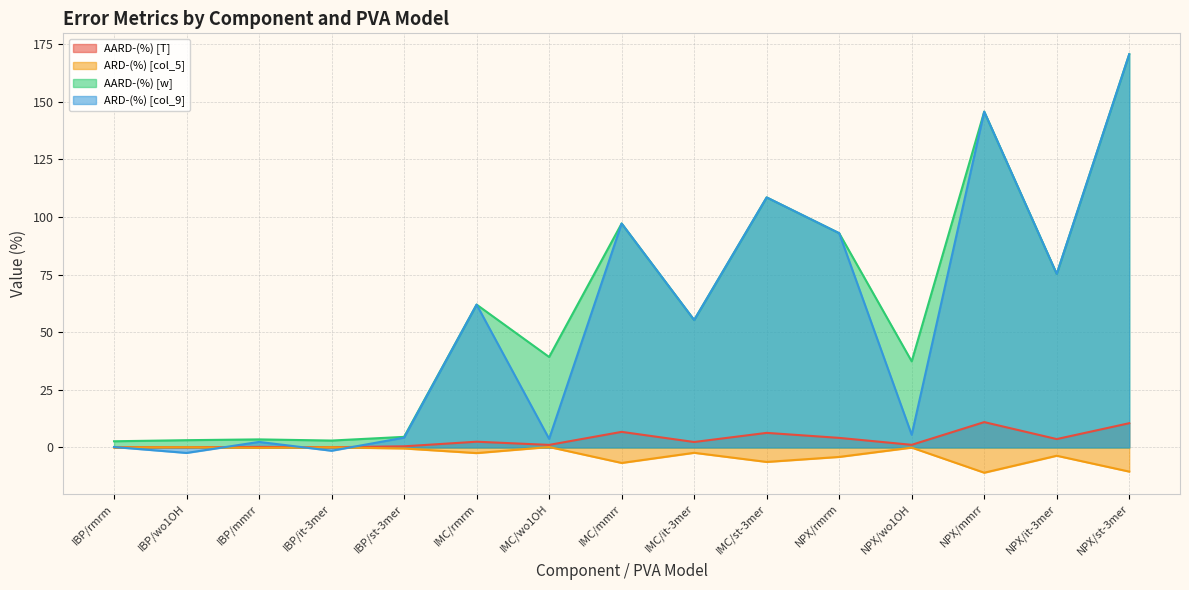

Reading left to right, list all the values displayed in this chart.

AARD-(%) [T]: IBP/rmrm=0.1	IBP/wo1OH=0.1	IBP/mmrr=0.2	IBP/it-3mer=0.1	IBP/st-3mer=0.5	IMC/rmrm=2.5	IMC/wo1OH=1.1	IMC/mmrr=6.7	IMC/it-3mer=2.3	IMC/st-3mer=6.3	NPX/rmrm=4.1	NPX/wo1OH=1.1	NPX/mmrr=11.0	NPX/it-3mer=3.6	NPX/st-3mer=10.5
ARD-(%) [col_5]: IBP/rmrm=-0.0	IBP/wo1OH=0.0	IBP/mmrr=-0.2	IBP/it-3mer=0.0	IBP/st-3mer=-0.5	IMC/rmrm=-2.5	IMC/wo1OH=0.2	IMC/mmrr=-6.7	IMC/it-3mer=-2.3	IMC/st-3mer=-6.3	NPX/rmrm=-4.1	NPX/wo1OH=-0.1	NPX/mmrr=-11.0	NPX/it-3mer=-3.6	NPX/st-3mer=-10.5
AARD-(%) [w]: IBP/rmrm=2.7	IBP/wo1OH=3.1	IBP/mmrr=3.5	IBP/it-3mer=3.0	IBP/st-3mer=4.6	IMC/rmrm=62.0	IMC/wo1OH=39.2	IMC/mmrr=97.1	IMC/it-3mer=55.3	IMC/st-3mer=108.5	NPX/rmrm=92.9	NPX/wo1OH=37.3	NPX/mmrr=145.7	NPX/it-3mer=75.3	NPX/st-3mer=170.6
ARD-(%) [col_9]: IBP/rmrm=0.2	IBP/wo1OH=-2.4	IBP/mmrr=2.4	IBP/it-3mer=-1.4	IBP/st-3mer=4.2	IMC/rmrm=62.0	IMC/wo1OH=3.7	IMC/mmrr=97.1	IMC/it-3mer=55.3	IMC/st-3mer=108.5	NPX/rmrm=92.9	NPX/wo1OH=5.5	NPX/mmrr=145.7	NPX/it-3mer=75.3	NPX/st-3mer=170.6